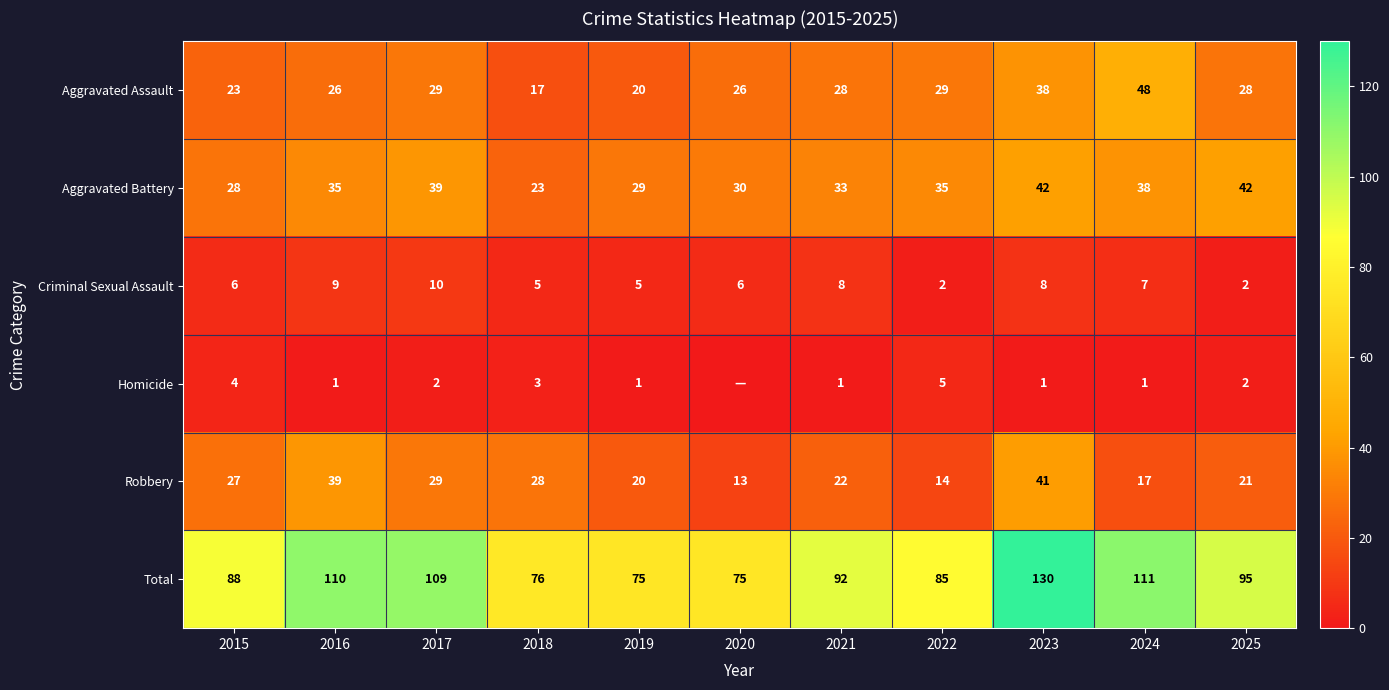

Count the Criminal Sexual Assault values in the range 5 to 8.

7